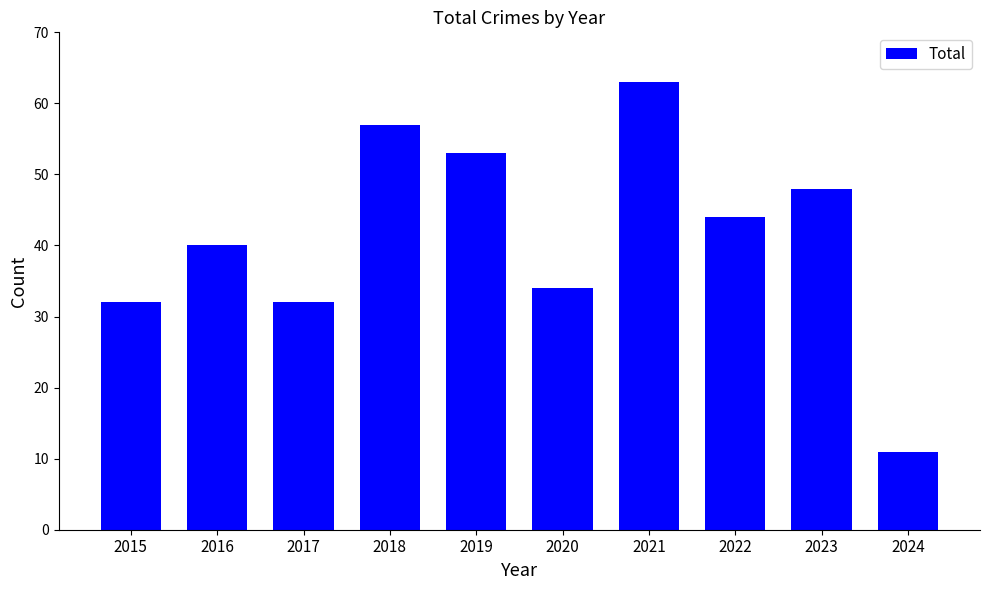

What is the difference between the maximum and minimum values?

52